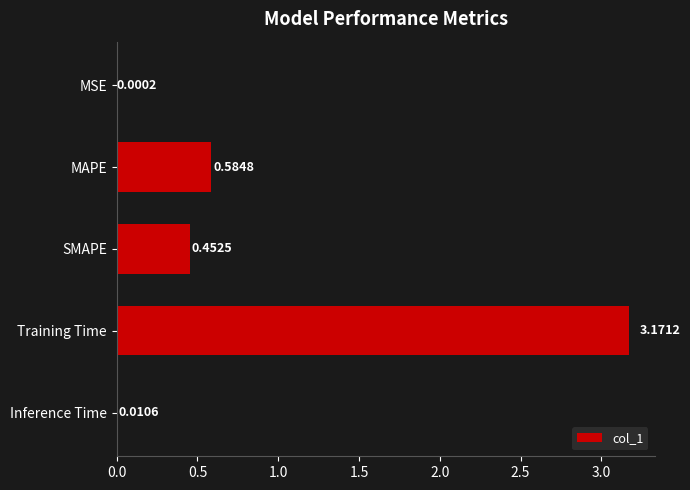

What is the change in value from SMAPE to Inference Time?

-0.4